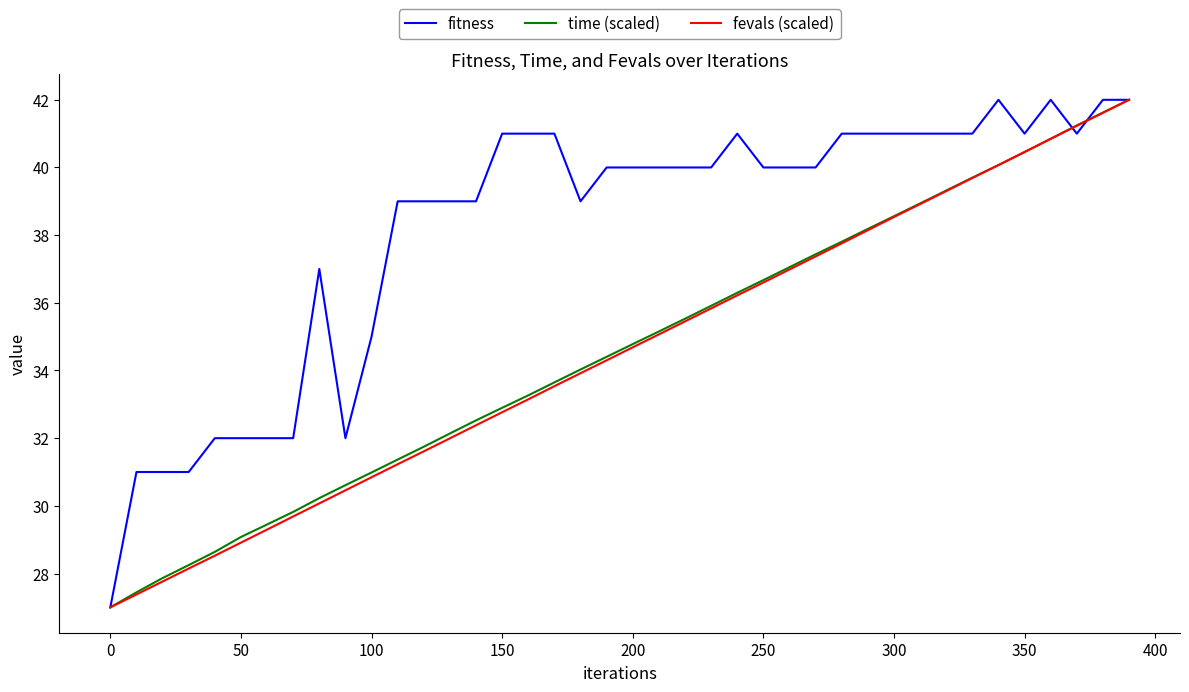

What is the minimum value shown in the chart?

27.0